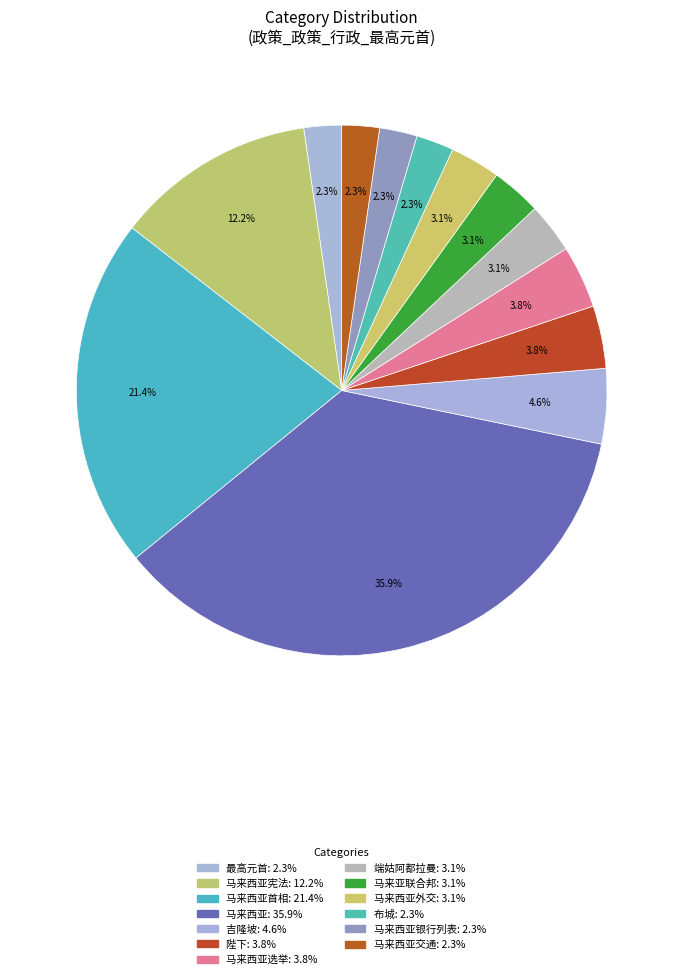

Count the number of slices in the pie.

13